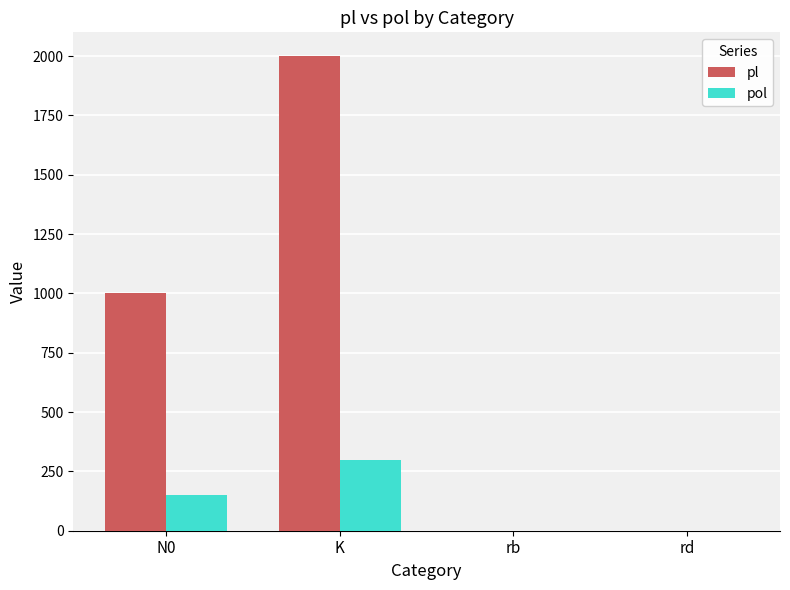

What is the sum of all pl values?

3000.1